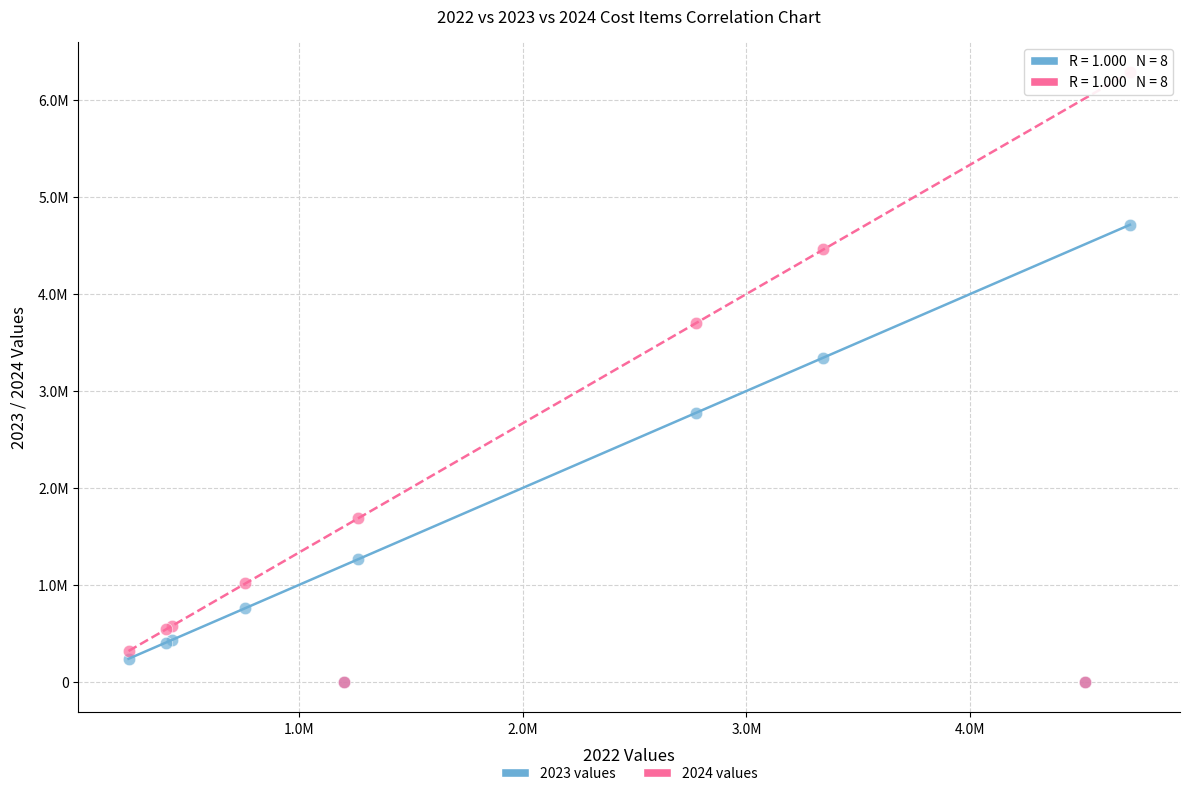

What are all the series names shown in the legend?

2023 values, 2024 values